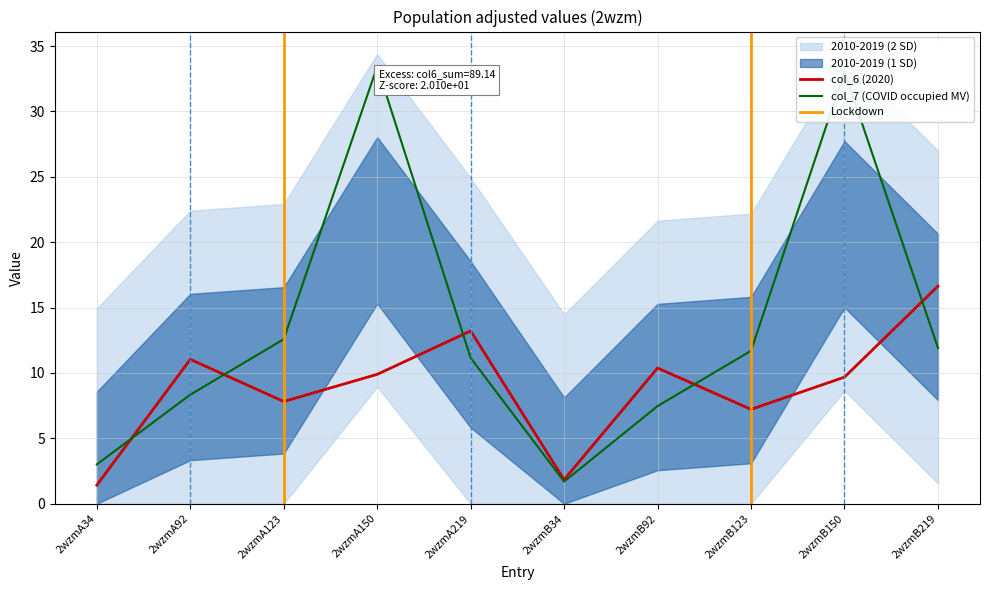

List the labels in order of col_7 value, largest first.

2wzmA150, 2wzmB150, 2wzmA123, 2wzmB219, 2wzmB123, 2wzmA219, 2wzmA92, 2wzmB92, 2wzmA34, 2wzmB34